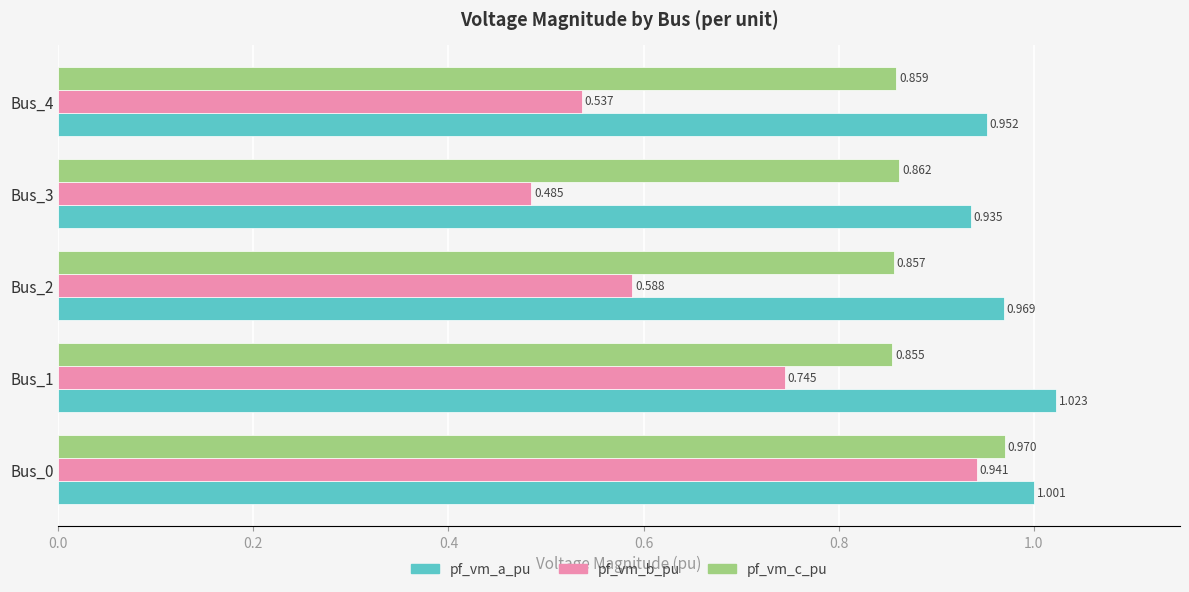

Between Bus_2 and Bus_4, which series saw the biggest shift?

pf_vm_b_pu